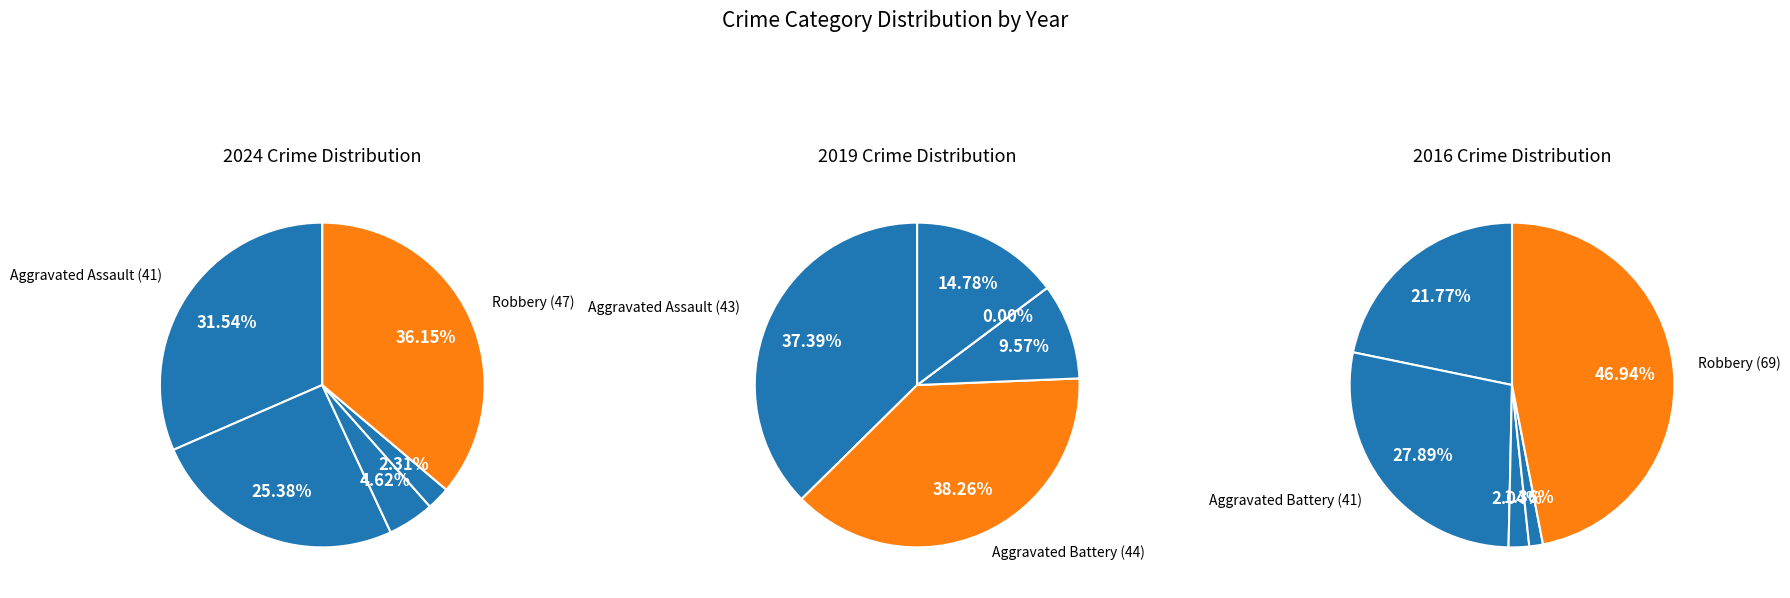

To the nearest percent, what is the difference between the largest and smallest slice percentages?

46%